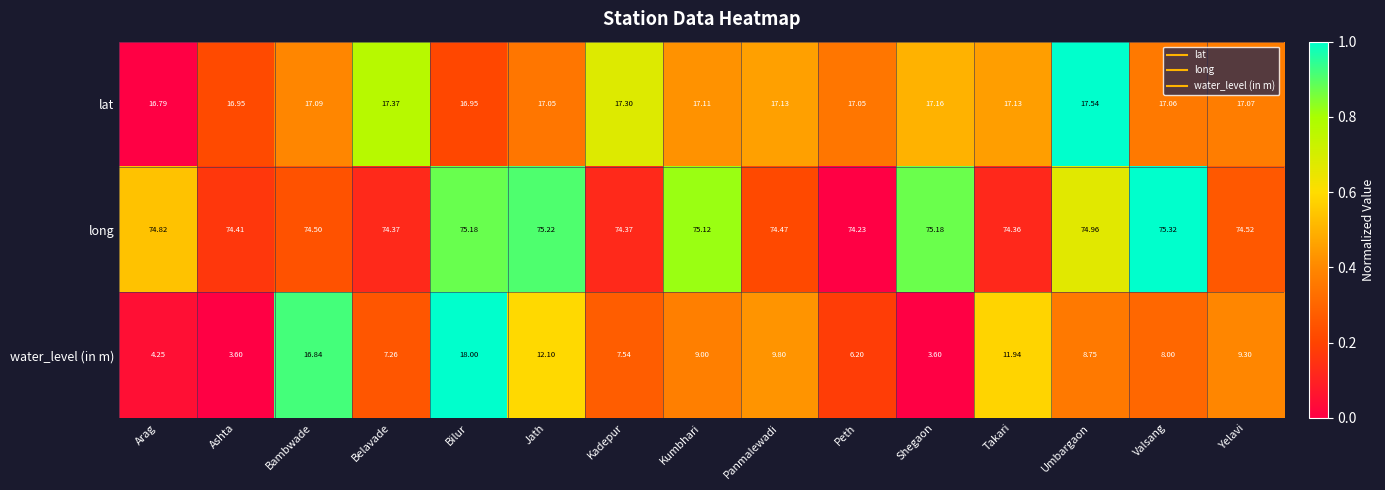

Between Takari and Yelavi, which series saw the biggest shift?

water_level (in m)